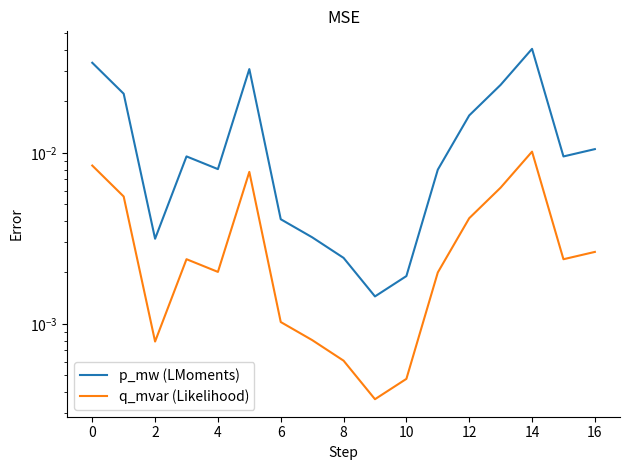

List the series in order of their peak value, highest first.

p_mw (LMoments), q_mvar (Likelihood)